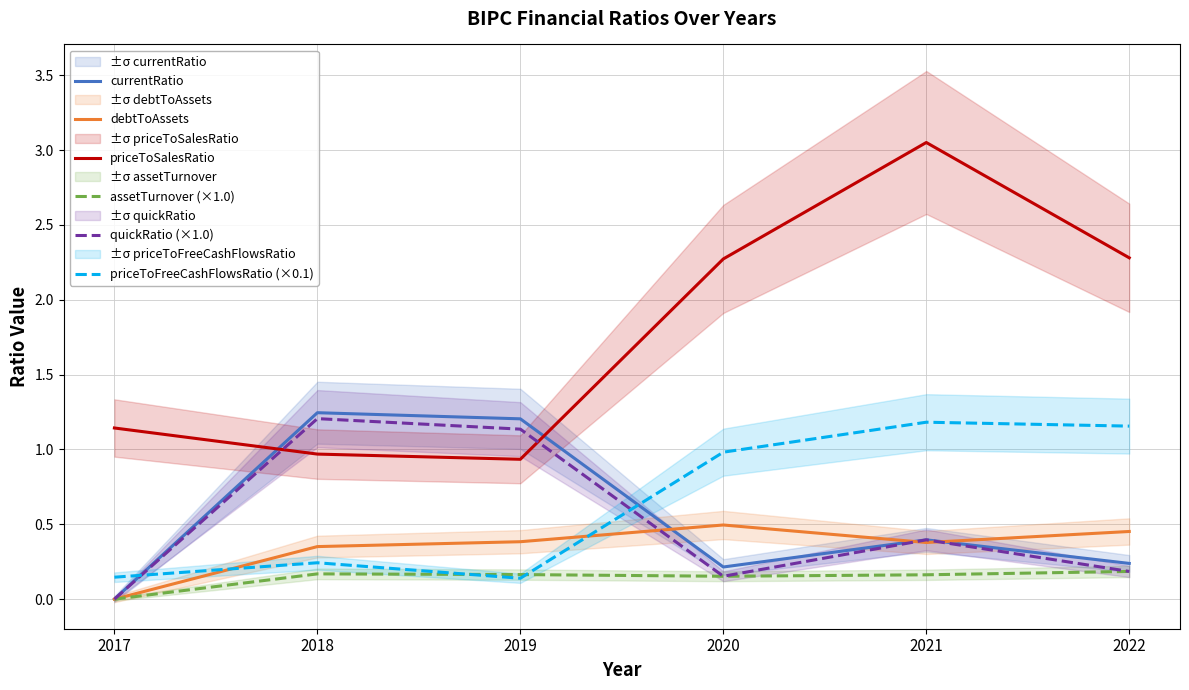

What is the total value across all series at 2021?

5.6